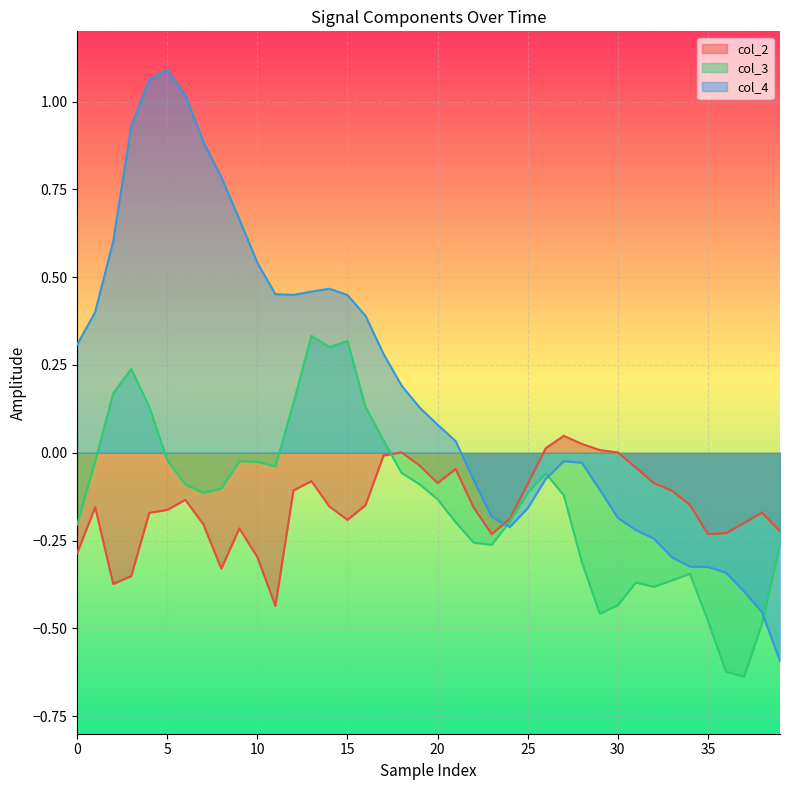

Which series has the largest total across all categories?

col_4